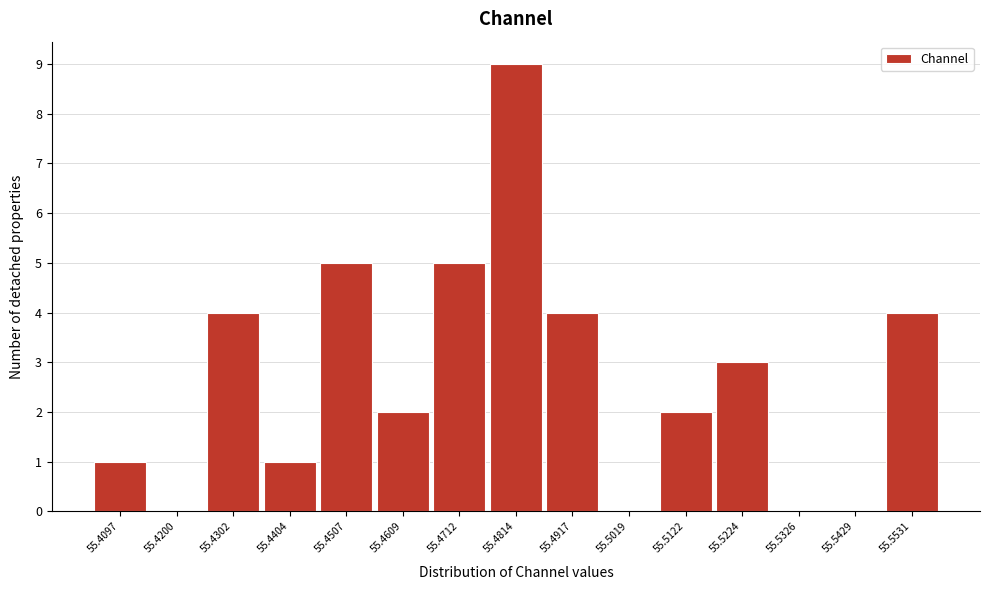

Reading left to right, extract all data points from this chart.

55.4097=1	55.4200=0	55.4302=4	55.4404=1	55.4507=5	55.4609=2	55.4712=5	55.4814=9	55.4917=4	55.5019=0	55.5122=2	55.5224=3	55.5326=0	55.5429=0	55.5531=4